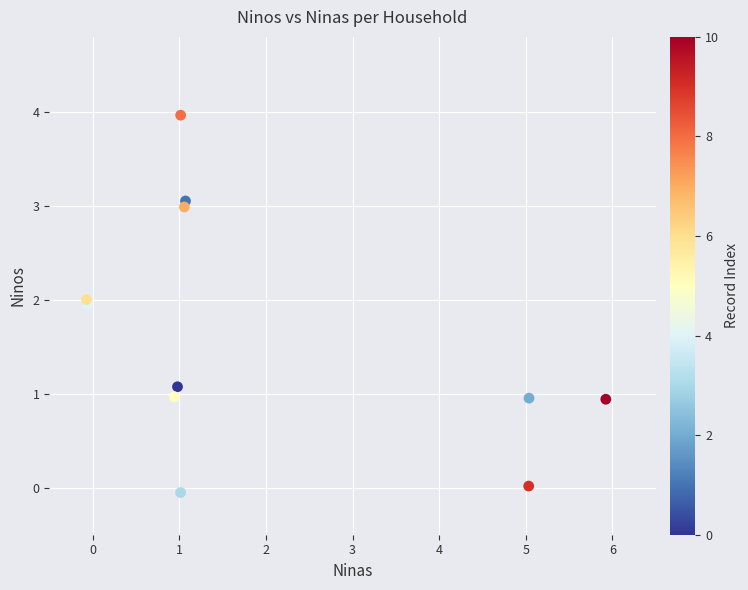

What is the average Y value?

1.6